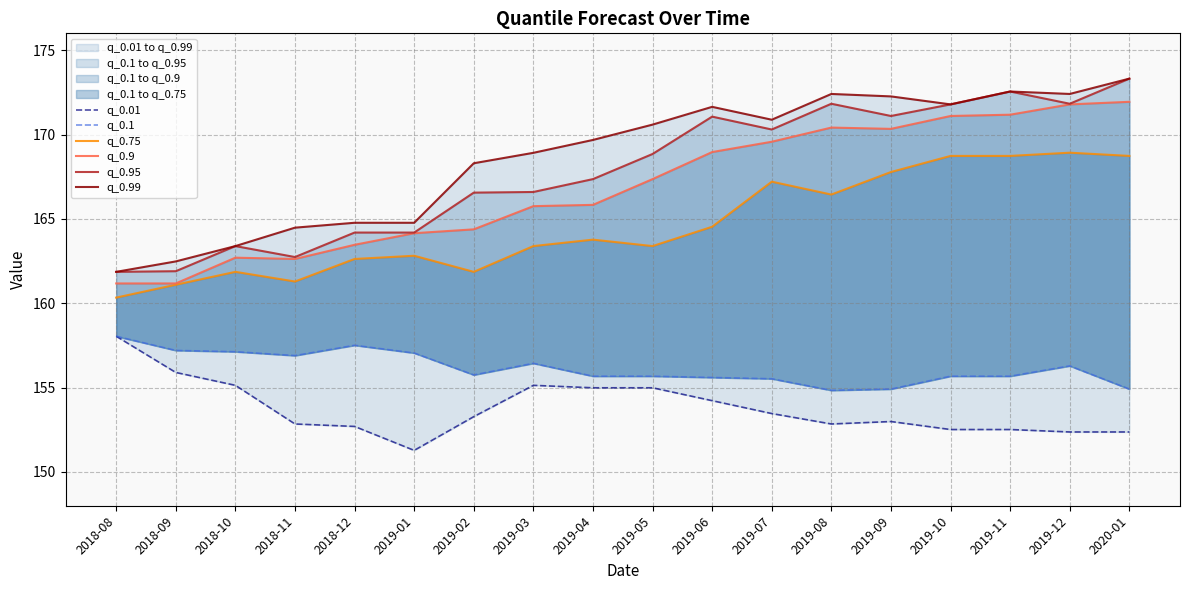

What is the greatest value displayed?

173.3